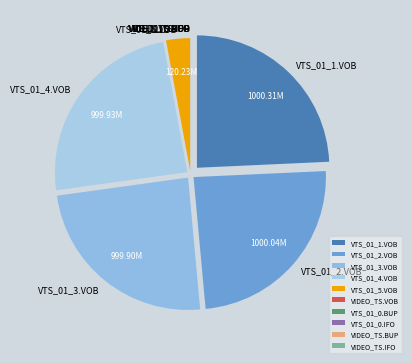

Does VTS_01_5.VOB represent more than half of the total?

No